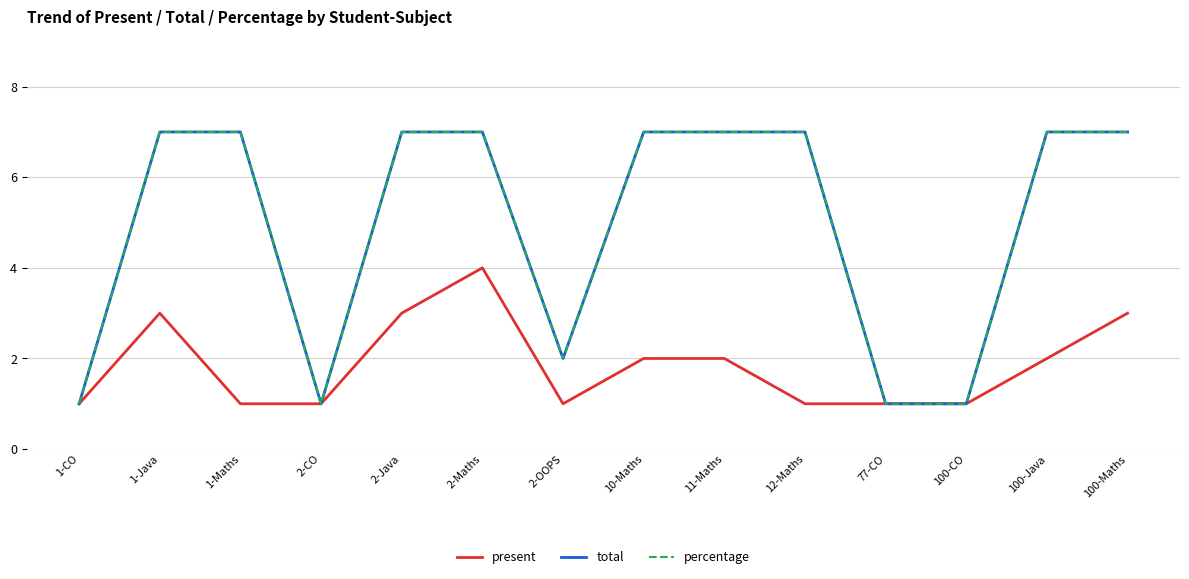

Does the chart display data point markers on the line(s)?

No